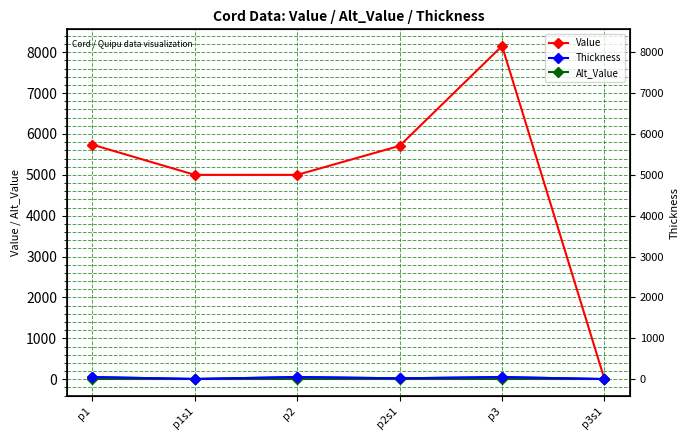

True or false: Alt_Value and Value cross at least once.

False